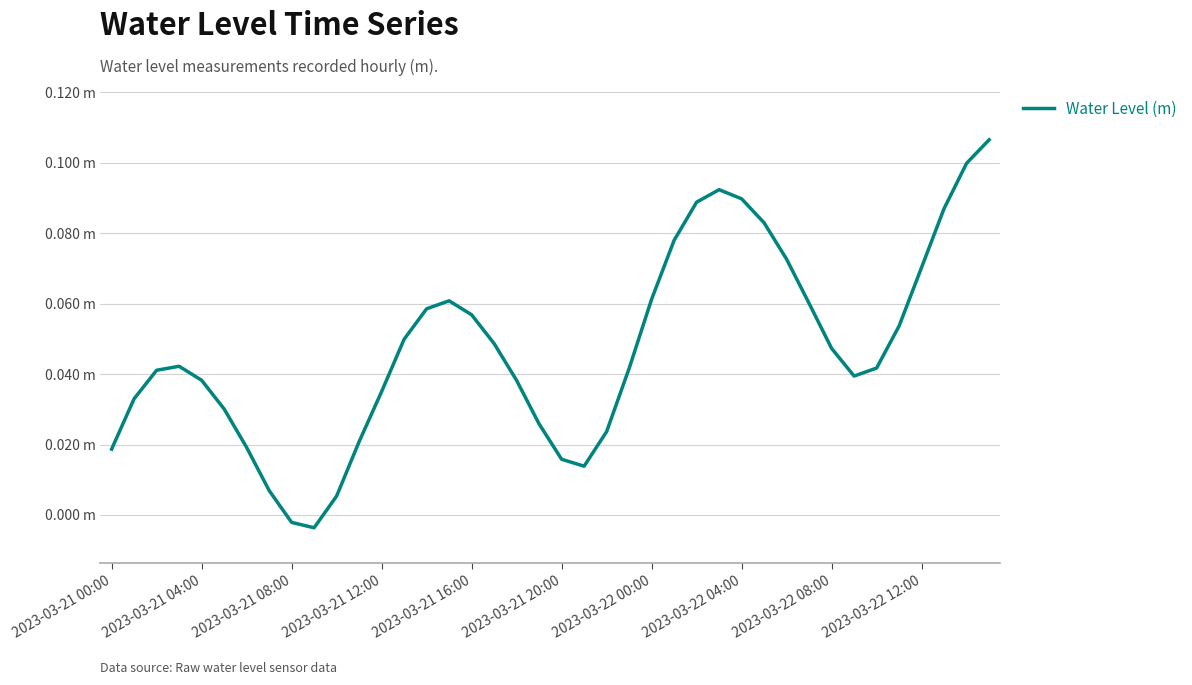

Reading left to right, extract all data points from this chart.

0.0	0.0	0.0	0.0	0.0	0.0	0.0	0.0	-0.0	-0.0	0.0	0.0	0.0	0.0	0.1	0.1	0.1	0.0	0.0	0.0	0.0	0.0	0.0	0.0	0.1	0.1	0.1	0.1	0.1	0.1	0.1	0.1	0.0	0.0	0.0	0.1	0.1	0.1	0.1	0.1